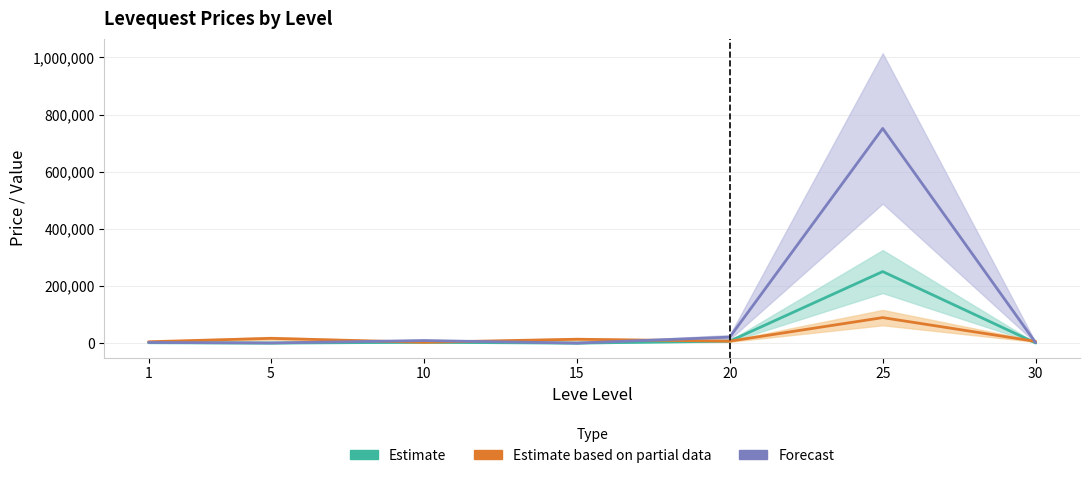

What is the sum of all LevePriceNQ values?

786387